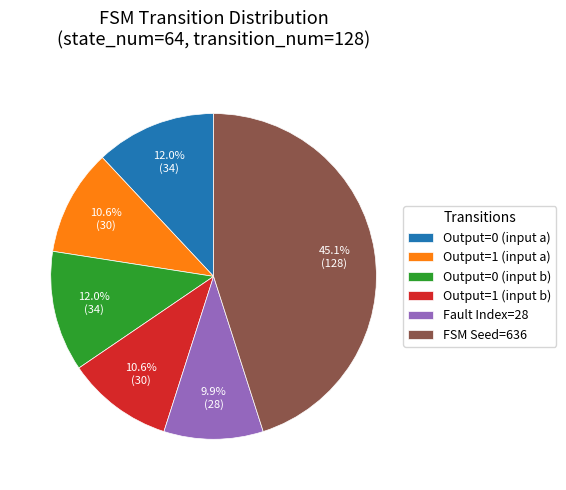

Do Fault Index=28 and FSM Seed=636 together represent more than half of the pie?

Yes